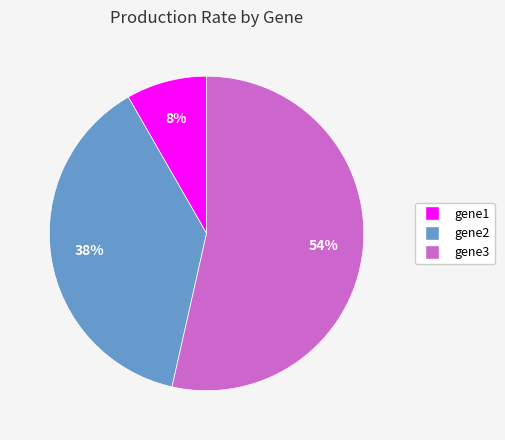

How many segments does this pie chart have?

3